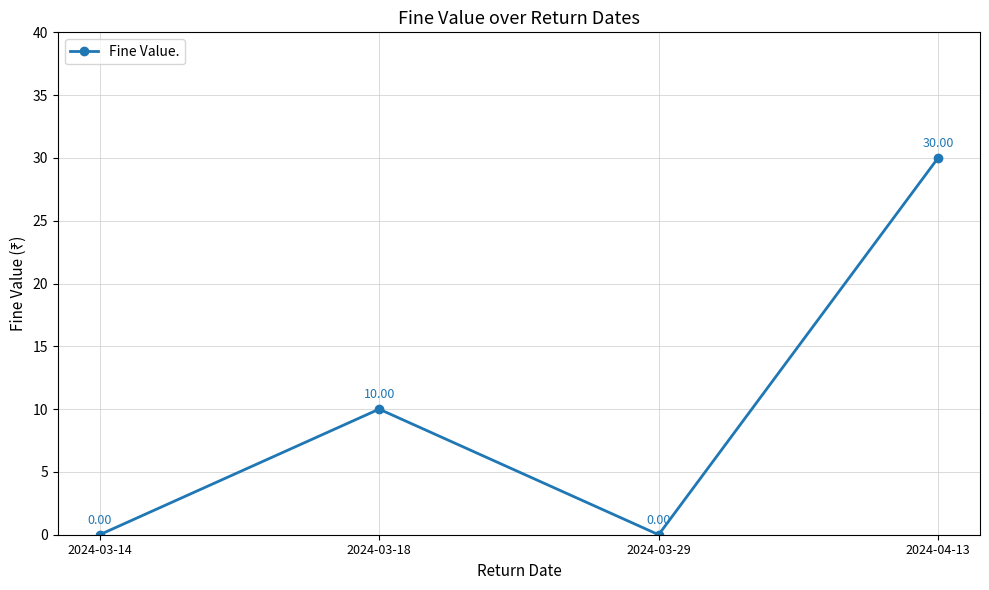

What is the change in value from 2024-03-29 to 2024-04-13?

+30